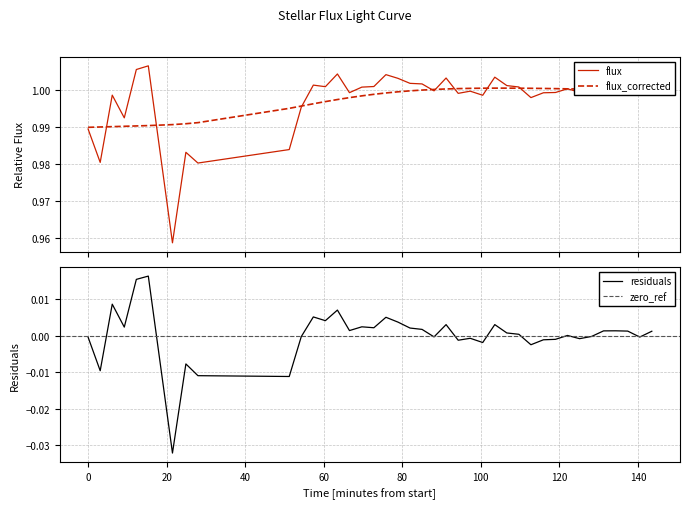

True or false: flux_corrected has a value of 0.4 at 37.

False